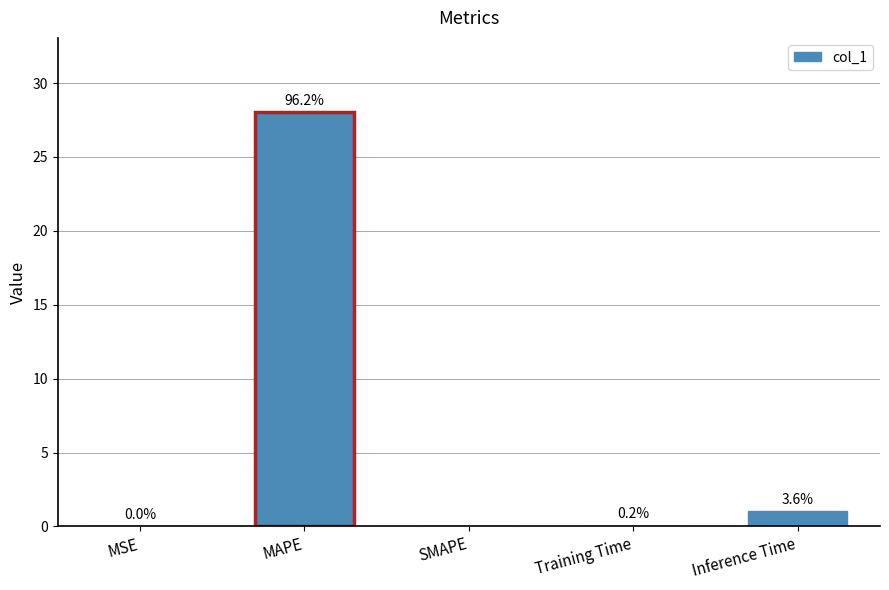

Are the bars horizontal?

No